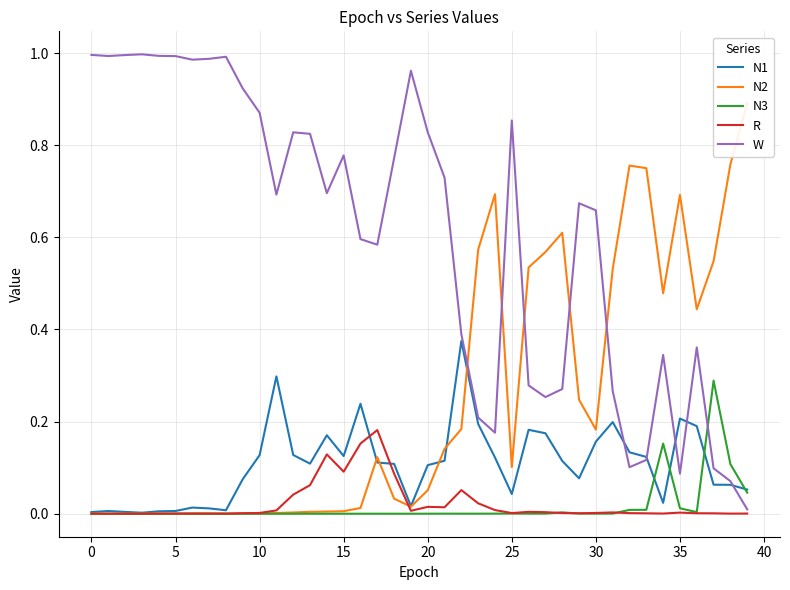

Rank the series by their maximum value, from highest to lowest.

W, N2, N1, N3, R